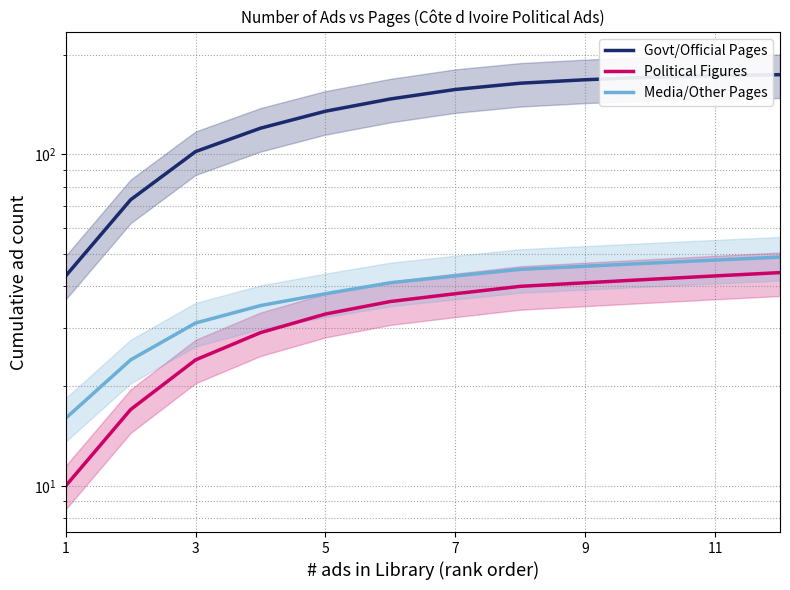

Which label corresponds to the smallest value in the chart?

1